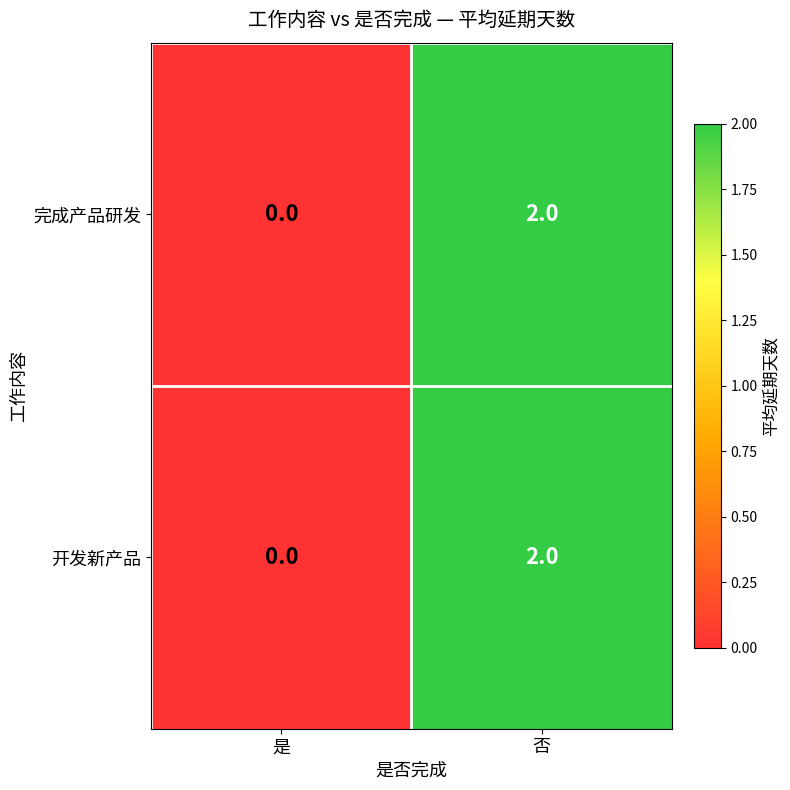

Is it true that 完成产品研发 equals 0 at 是?

True